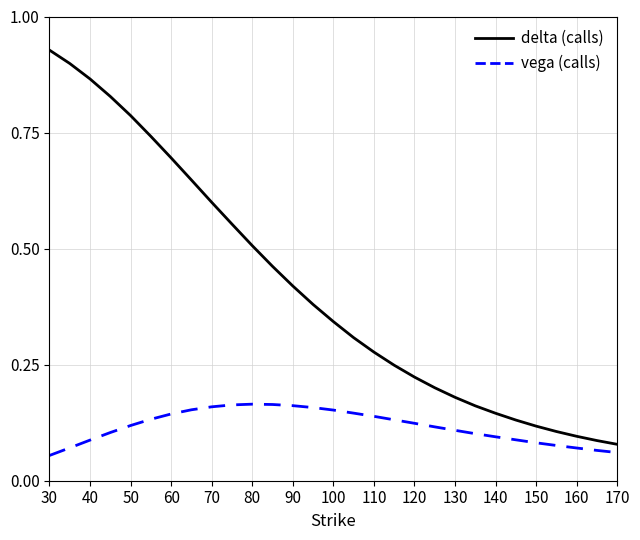

Which series has the widest spread of values?

delta (calls)